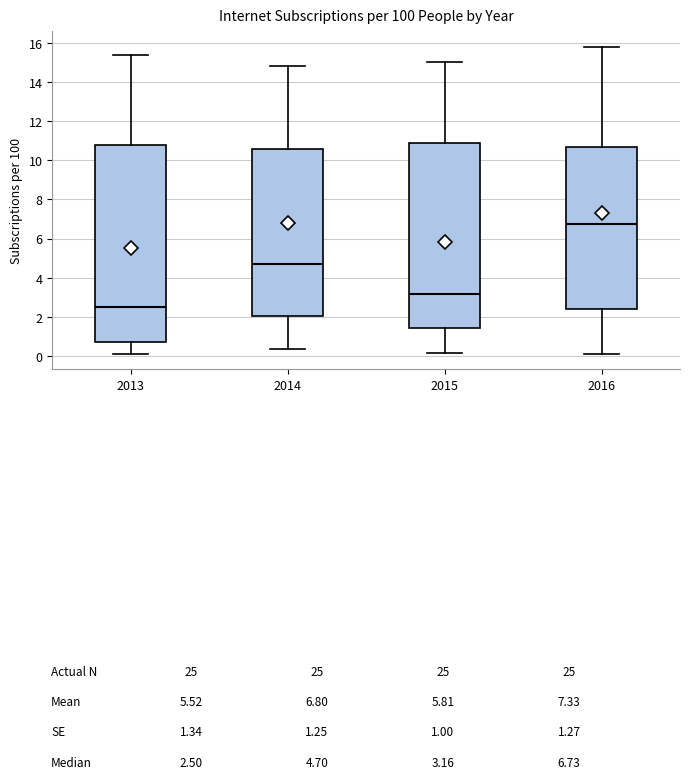

Reading left to right, transcribe this box plot: for each box, give where its median line is, the range the box spans, and where its two whiskers end, as read against the y-axis. The values are not printed on the chart, so give them approximately, as read against the axis.

2013: median 2.6, box 0.8 to 10.8, whiskers 0.2 to 15.4
2014: median 4.8, box 2.0 to 10.6, whiskers 0.4 to 14.8
2015: median 3.2, box 1.4 to 11.0, whiskers 0.2 to 15.0
2016: median 6.8, box 2.4 to 10.8, whiskers 0.2 to 15.8